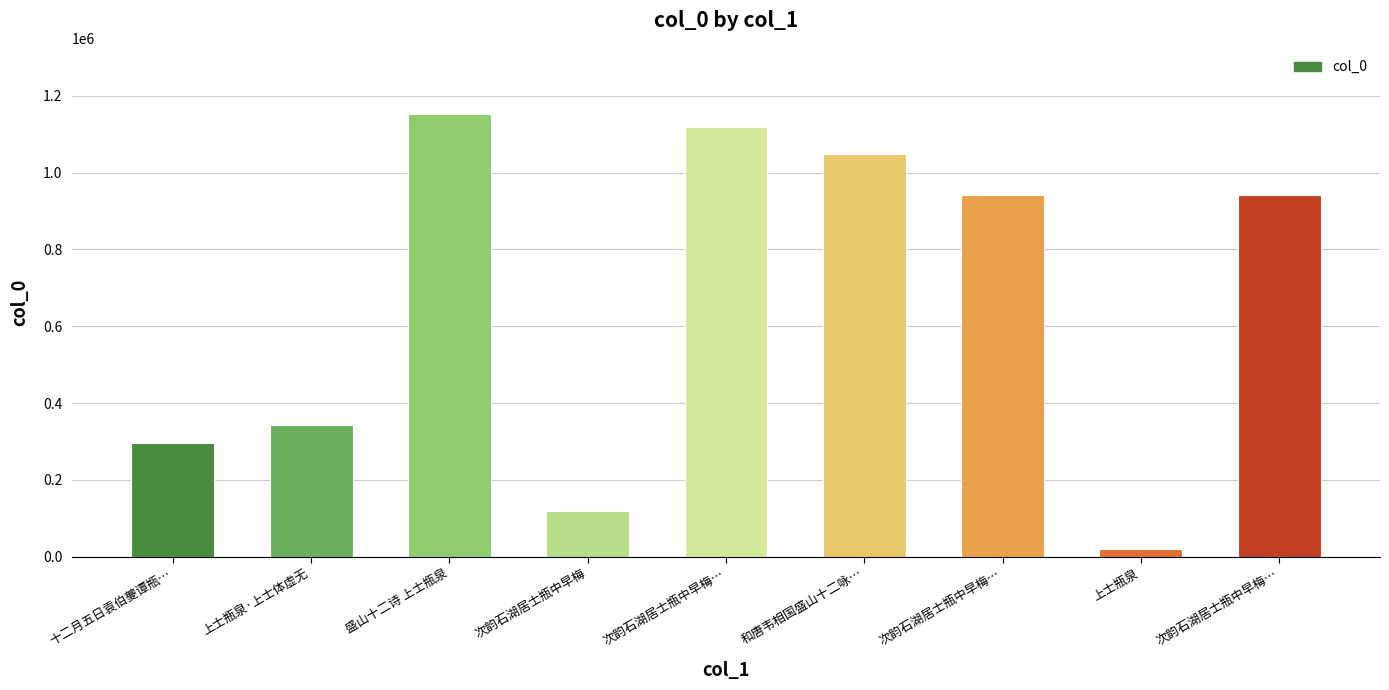

Reading left to right, what are all the values shown in this chart?

295905	342843	1152227	119910	1119334	1049300	943155	20589	943156